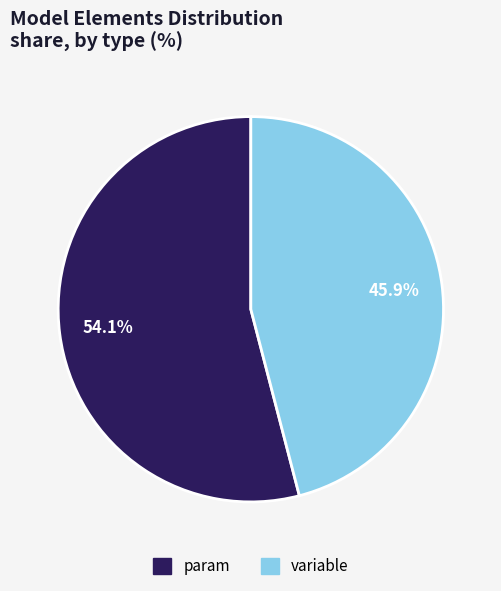

The variable slice represents 38% of the pie. True or false?

False